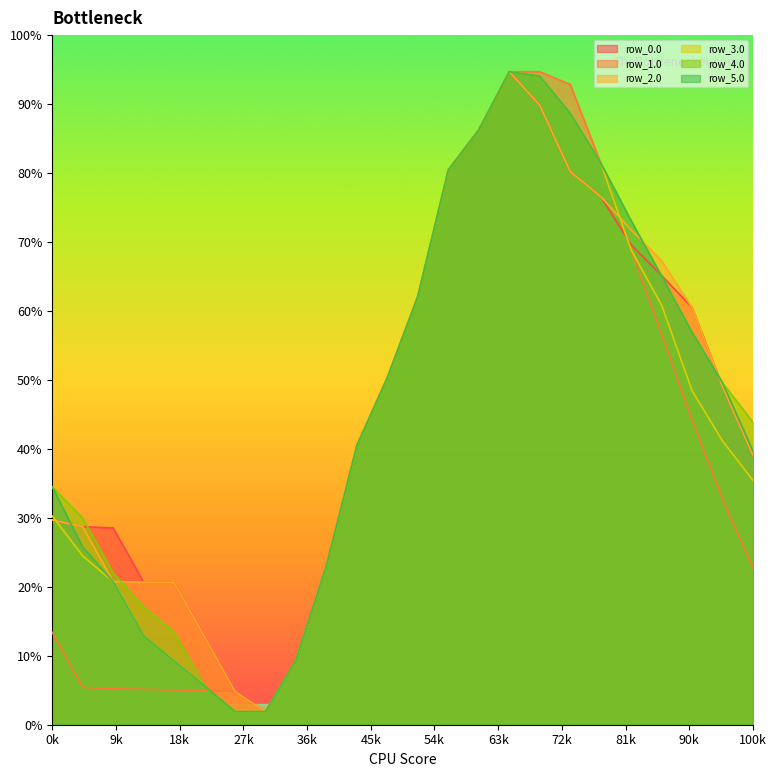

Read the row_1.0 value at 7.

98.5